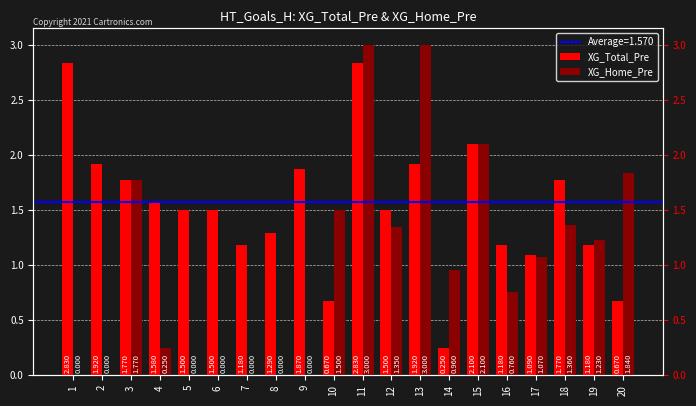

Reading left to right, transcribe all the data shown in this chart.

XG_Total_Pre: 2.8	1.9	1.8	1.6	1.5	1.5	1.2	1.3	1.9	0.7	2.8	1.5	1.9	0.2	2.1	1.2	1.1	1.8	1.2	0.7
XG_Home_Pre: 0.0	0.0	1.8	0.2	0.0	0.0	0.0	0.0	0.0	1.5	3.0	1.4	3.0	1.0	2.1	0.8	1.1	1.4	1.2	1.8